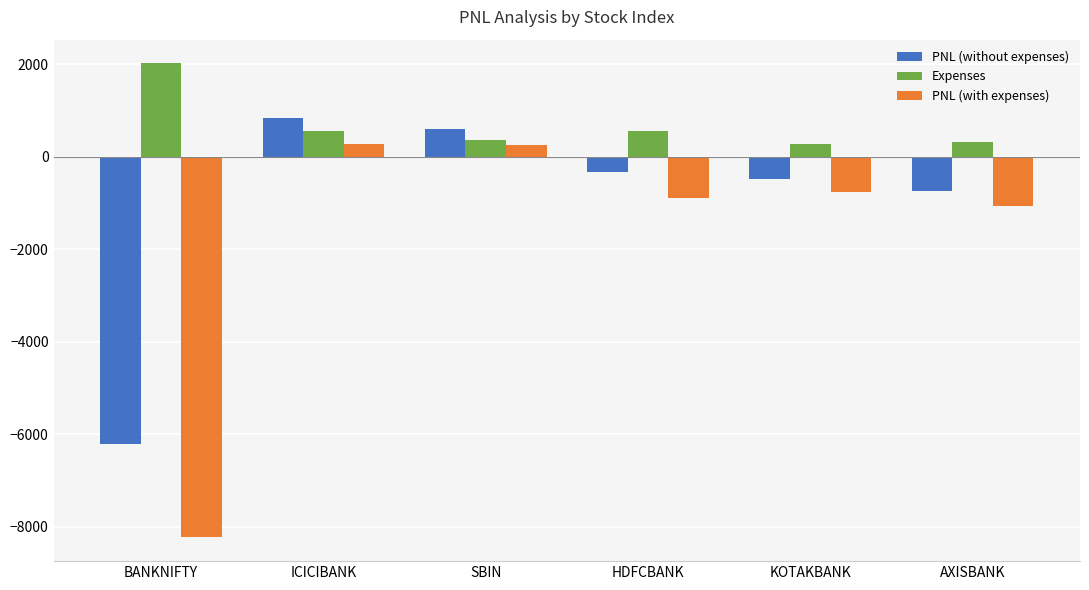

Is it true that PNL (without expenses) equals 1004.5 at SBIN?

False